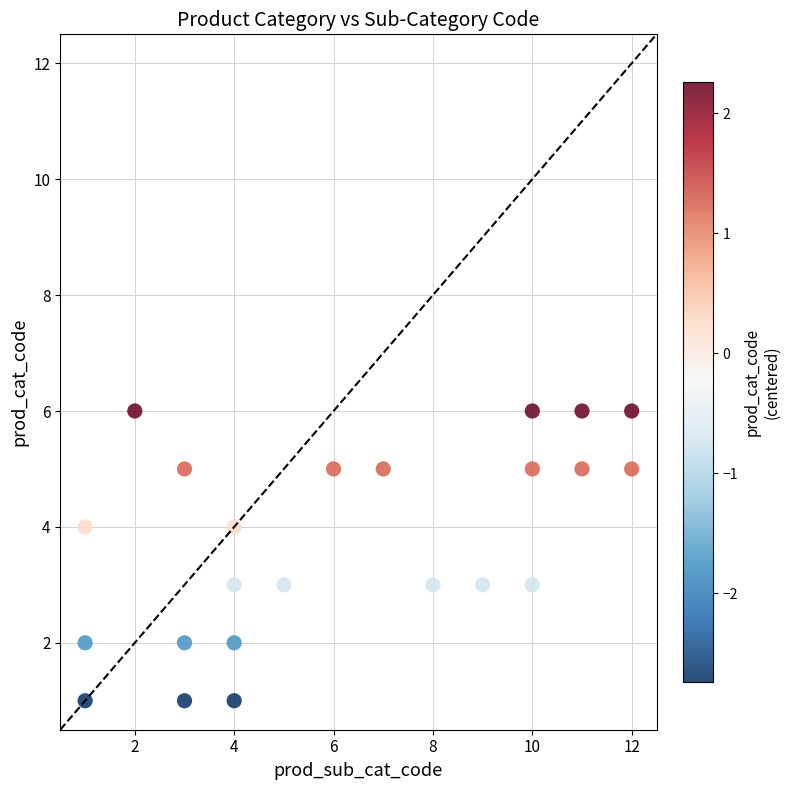

What is the range of Y values (max minus min)?

5